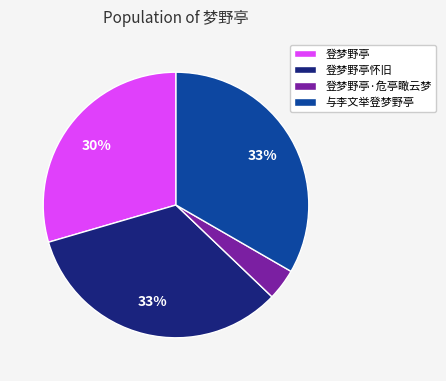

To the nearest percent, what is the average slice percentage?

25%